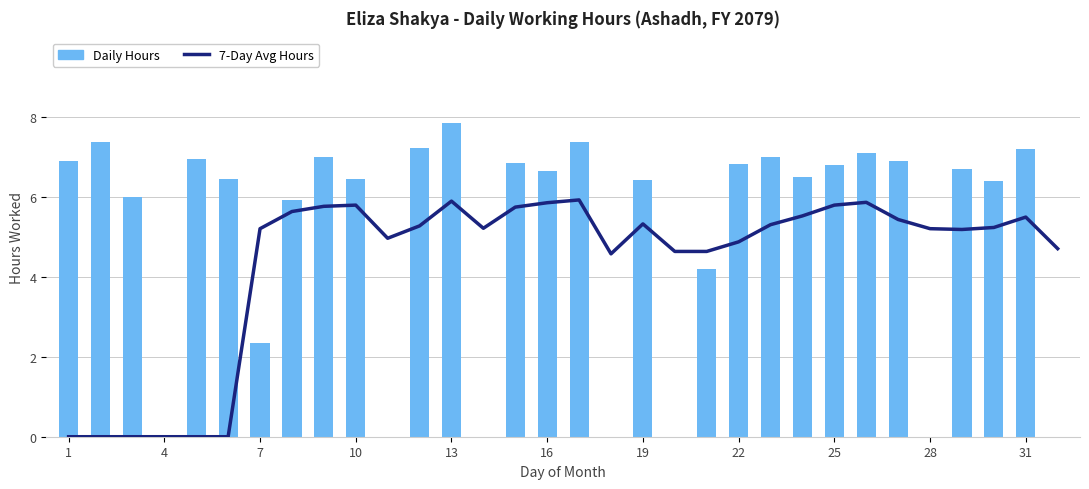

What is the sum of the 7-Day Avg Hours values at 25 and 25?

11.6